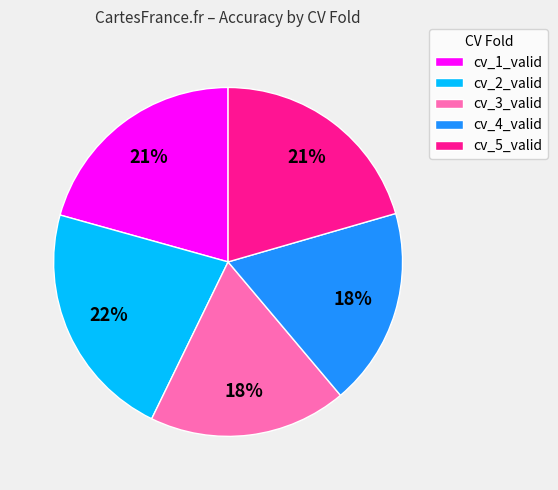

What is the largest slice in the pie chart?

cv_2_valid